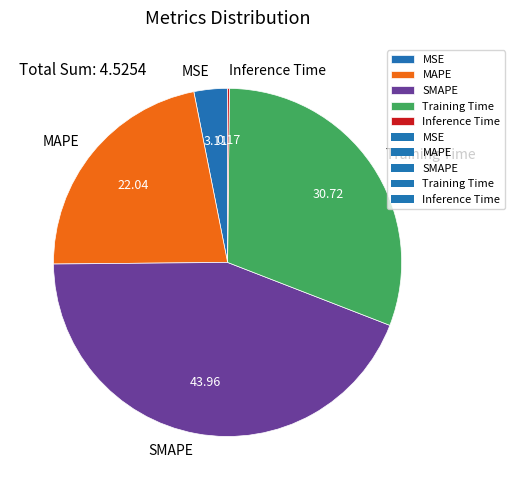

Which category has the biggest portion of the pie?

SMAPE